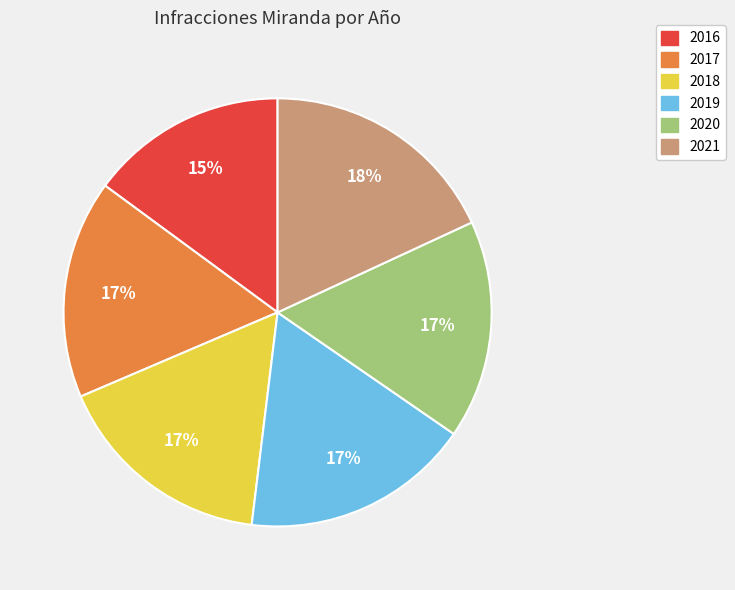

Which slice is the largest?

2021